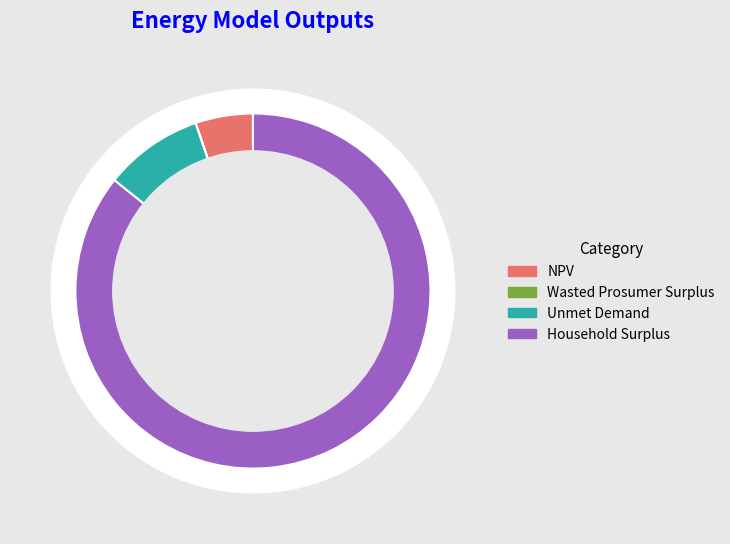

What is the change in value from NPV to Household Surplus?

+46098333.1